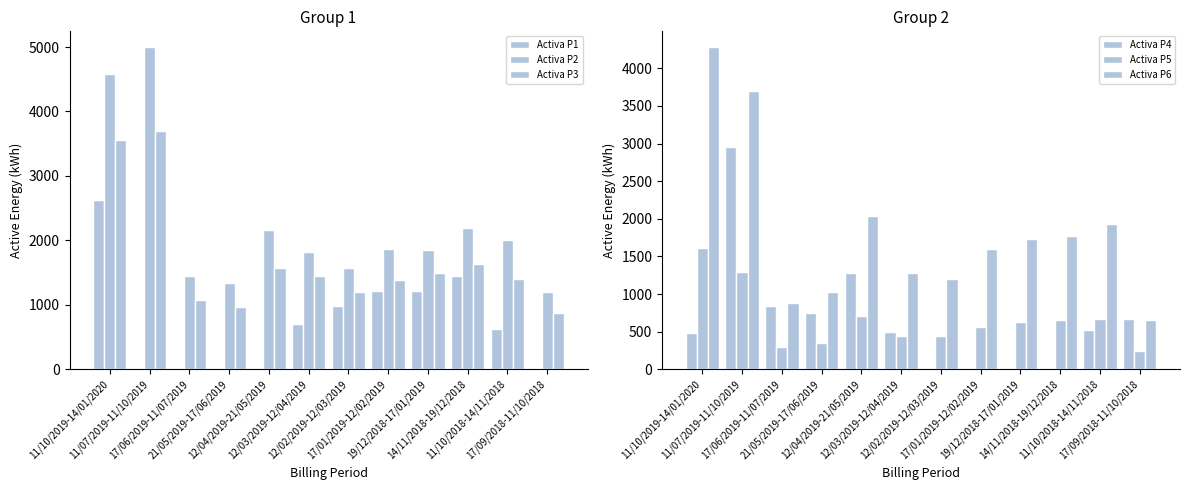

What is the maximum value for Activa P3?

3697.3